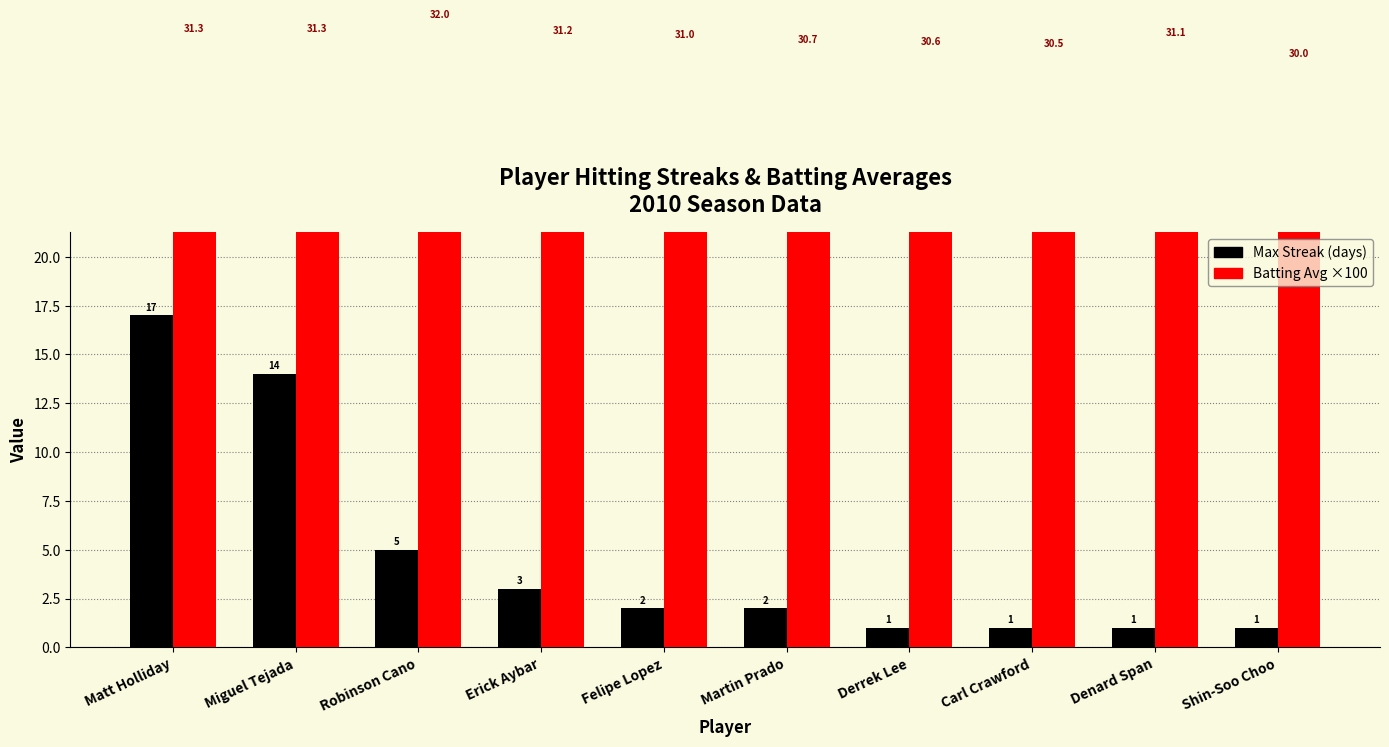

Reading left to right, list all the values displayed in this chart.

Max Streak: Matt Holliday=17.0	Miguel Tejada=14.0	Robinson Cano=5.0	Erick Aybar=3.0	Felipe Lopez=2.0	Martin Prado=2.0	Derrek Lee=1.0	Carl Crawford=1.0	Denard Span=1.0	Shin-Soo Choo=1.0
Batting Avg ×100: Matt Holliday=31.3	Miguel Tejada=31.3	Robinson Cano=32.0	Erick Aybar=31.2	Felipe Lopez=31.0	Martin Prado=30.7	Derrek Lee=30.6	Carl Crawford=30.5	Denard Span=31.1	Shin-Soo Choo=30.0